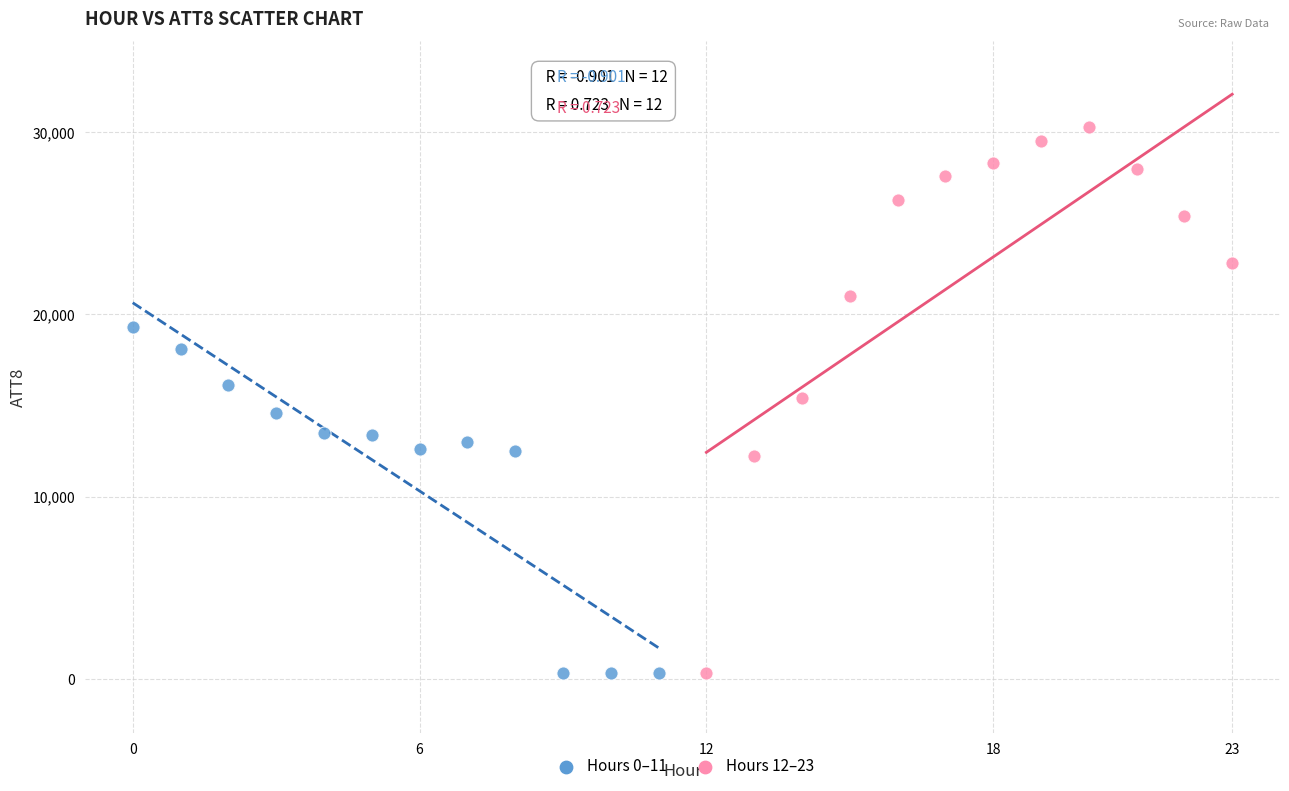

What are all the series names shown in the legend?

Hours 0–11, Hours 12–23